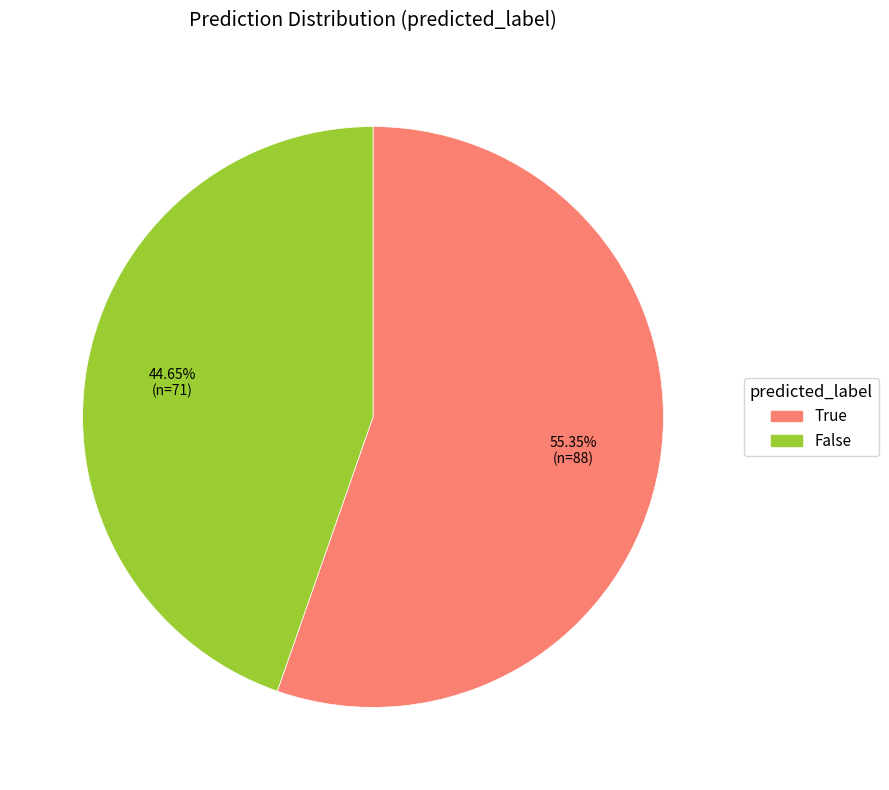

Rank the categories by value from highest to lowest.

True, False